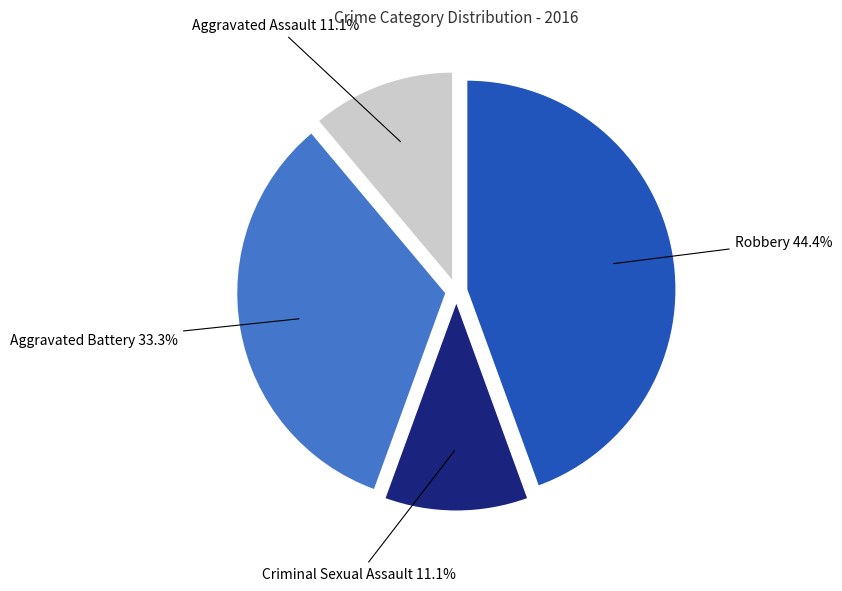

Is there a majority slice in this chart?

No